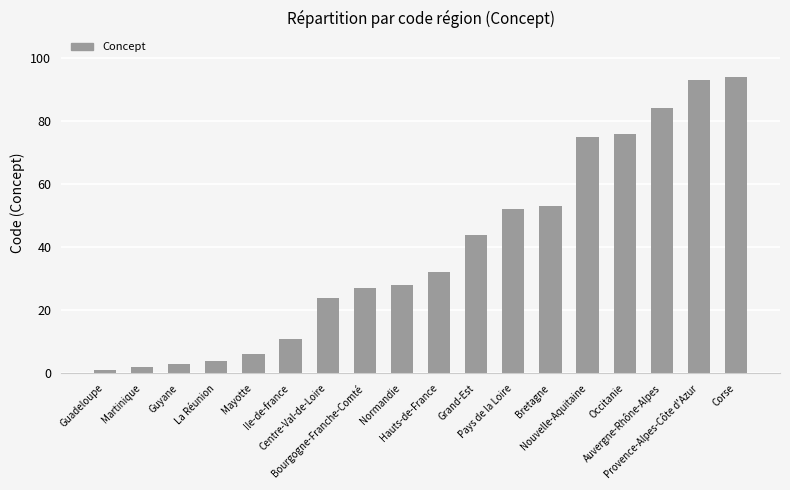

Which has a higher value, Martinique or Nouvelle-Aquitaine?

Nouvelle-Aquitaine